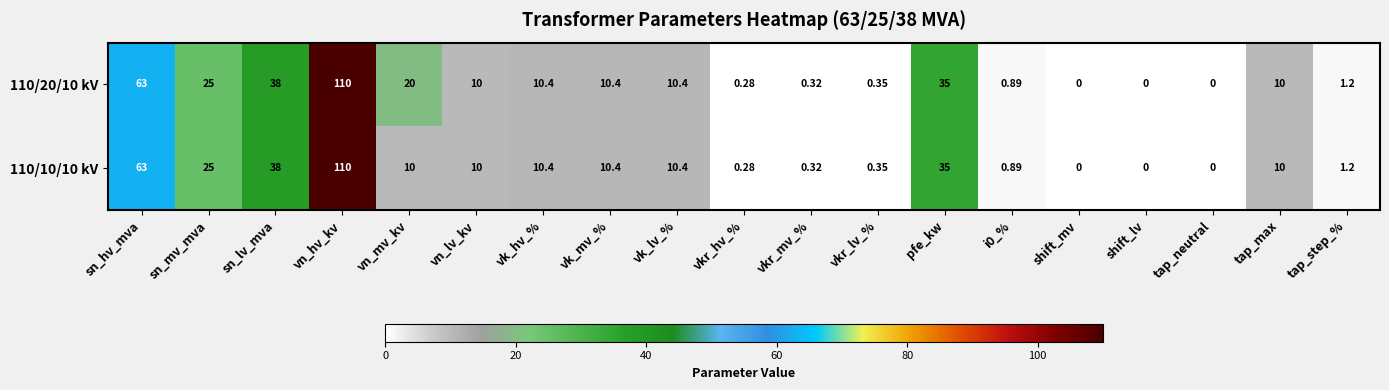

Which category has the highest value in the 110/10/10 kV series?

vn_hv_kv